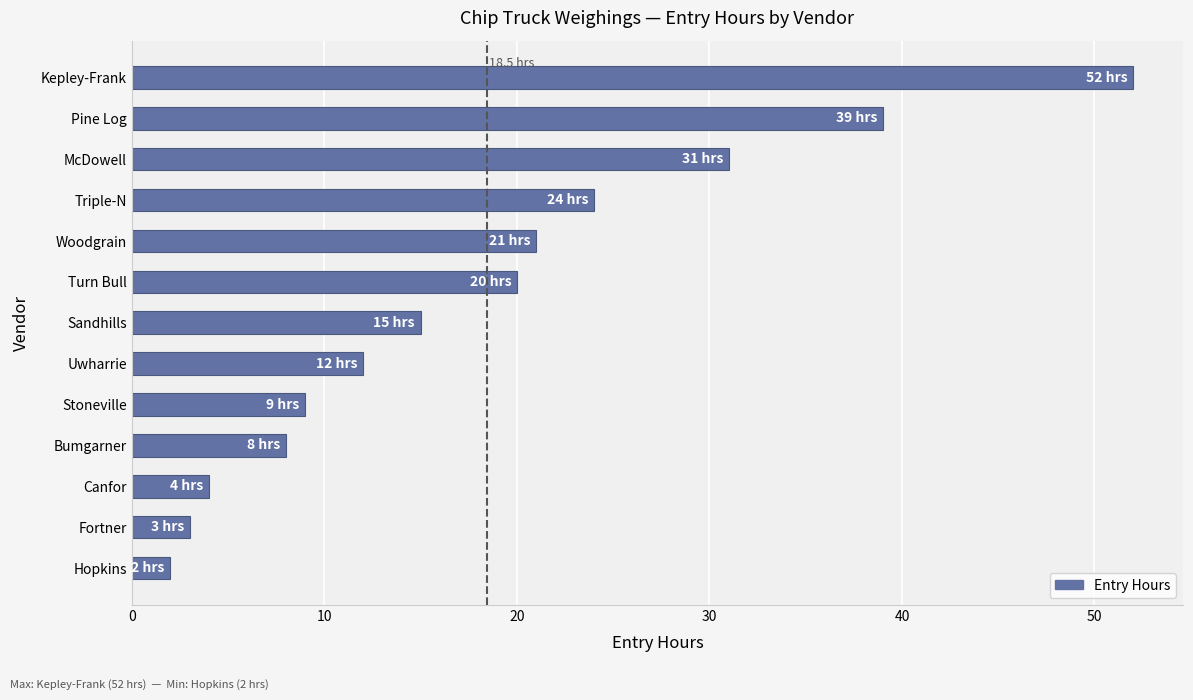

Does the chart contain stacked bars?

No